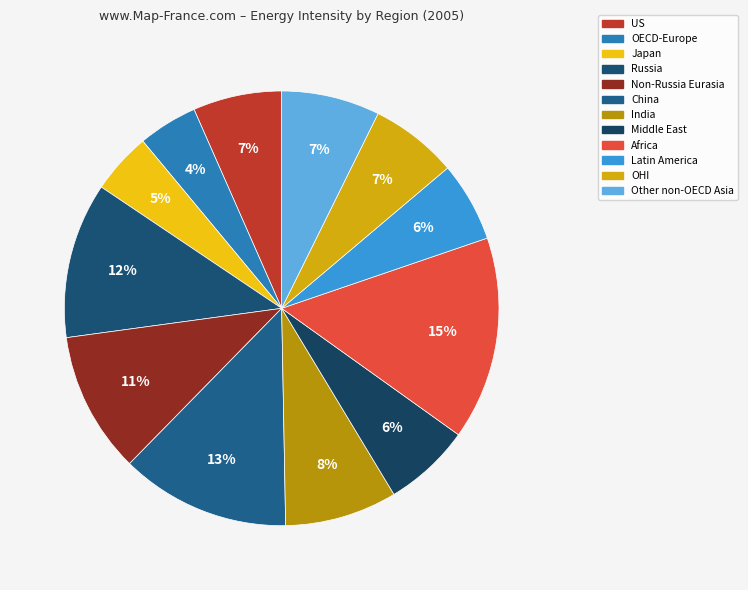

What percentage is the Middle East slice, to the nearest percent?

6%